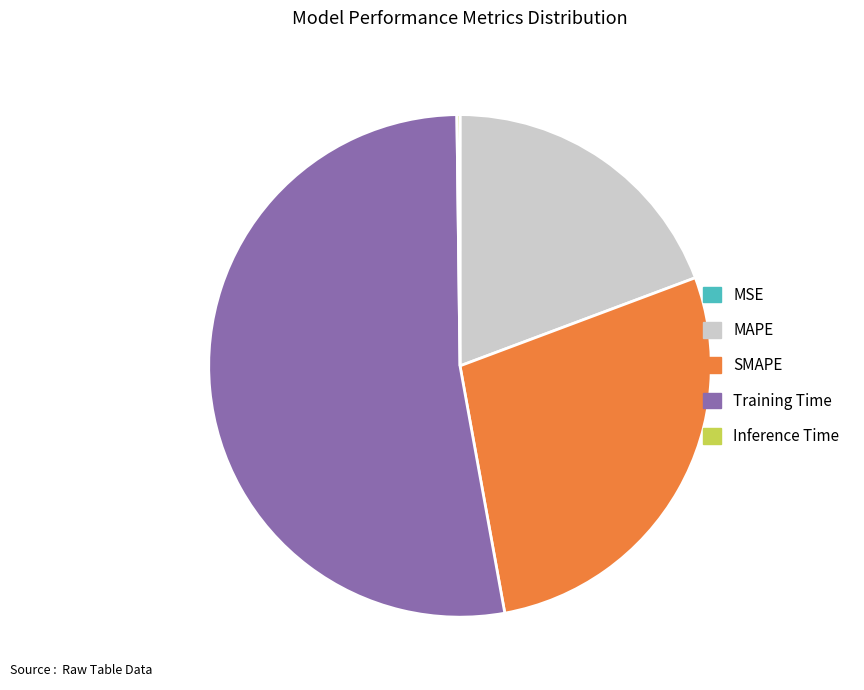

What is the largest slice in the pie chart?

Training Time